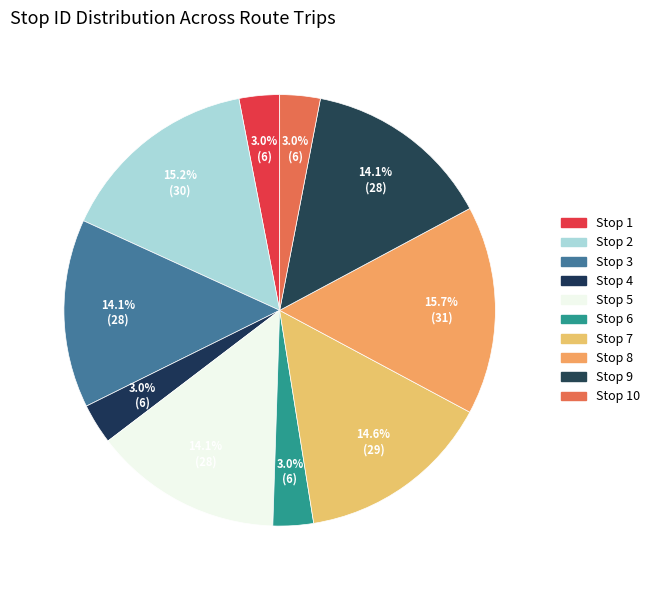

Which slice is the smallest?

Stop 1